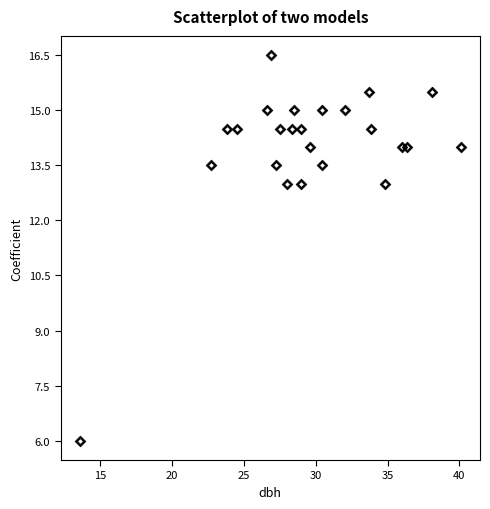

What is the range of X values (max minus min)?

26.5